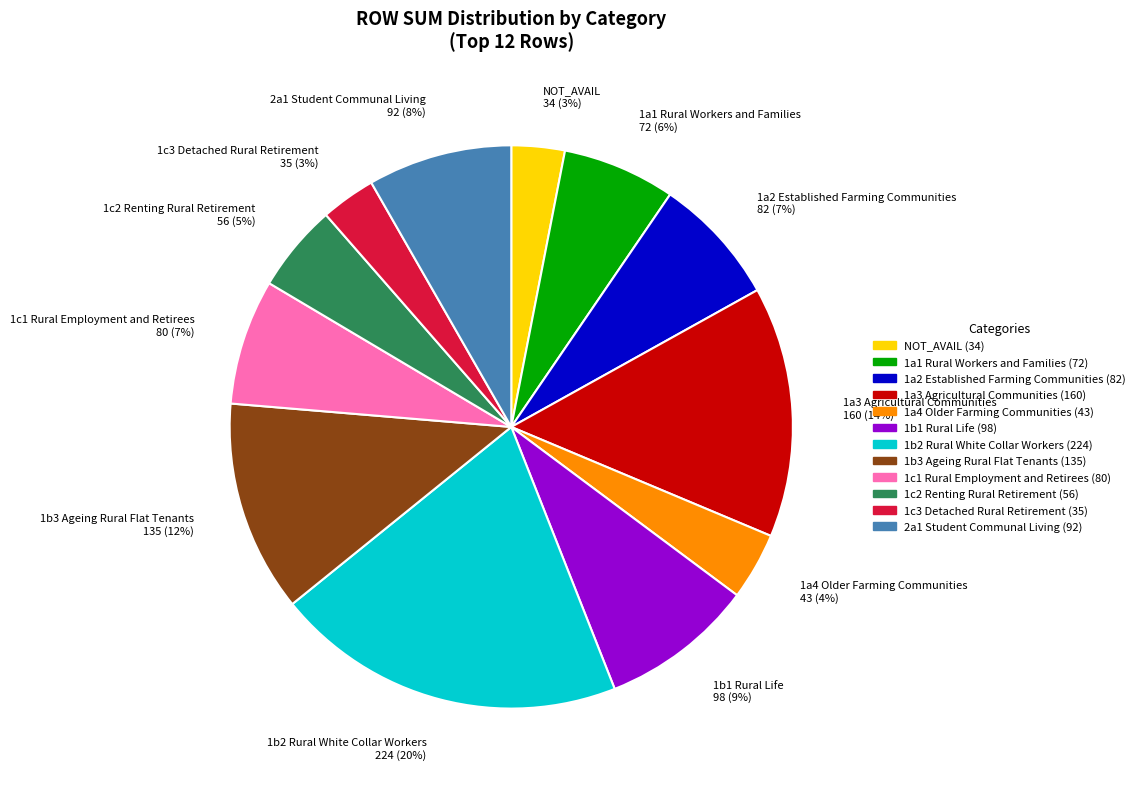

How many slices are in this pie chart?

12